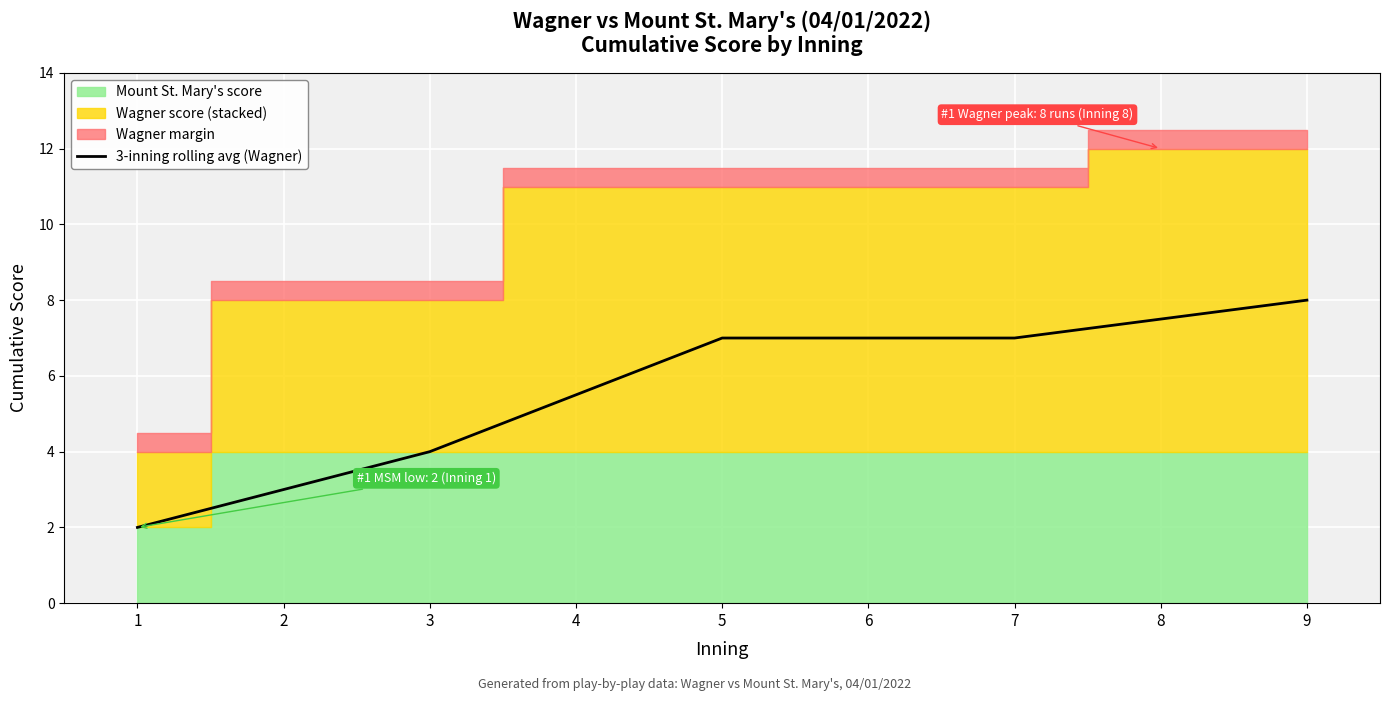

True or false: the data shows 2.6 at 4.

False